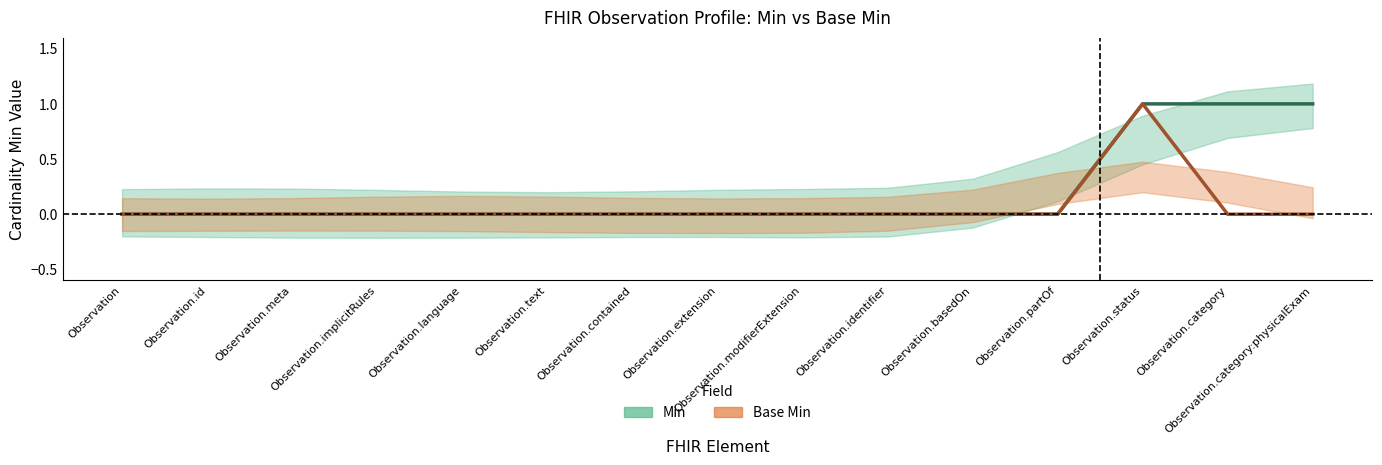

How many positive values does the Min (lower) series have?

3